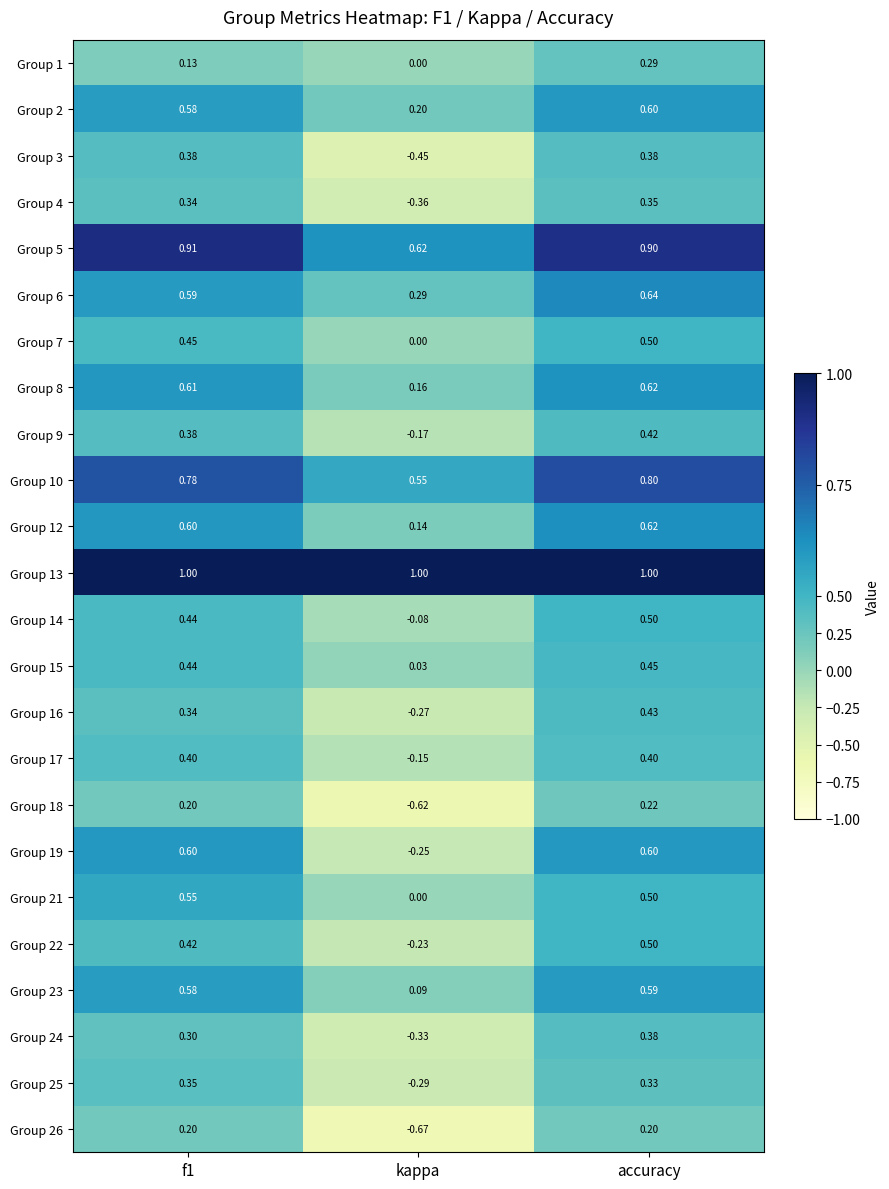

Is the value of Group 25 at kappa greater than the value of Group 8 at f1?

No